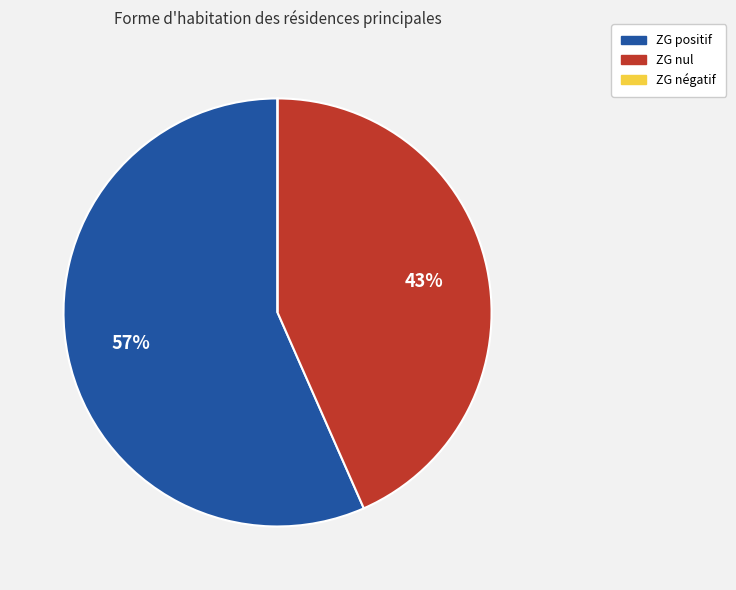

Is there any slice that represents more than half of the pie?

Yes